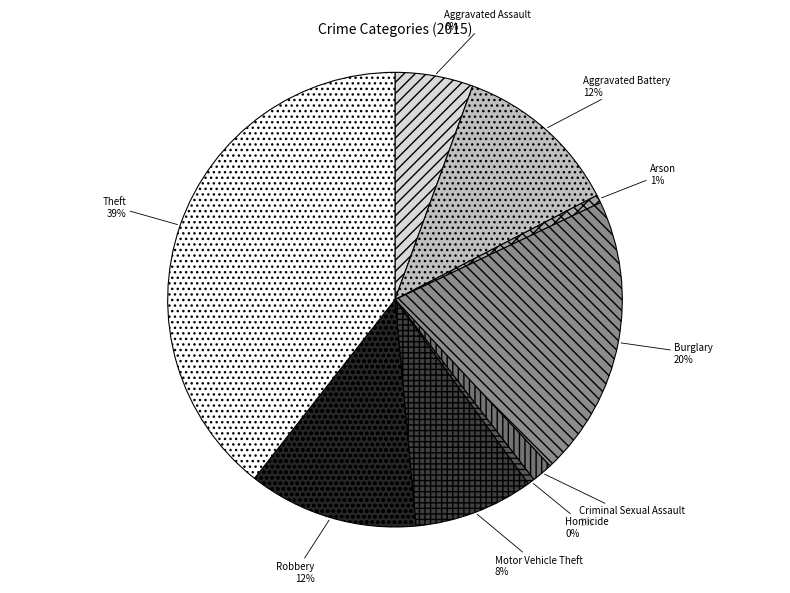

To the nearest percent, what portion does Arson represent?

1%